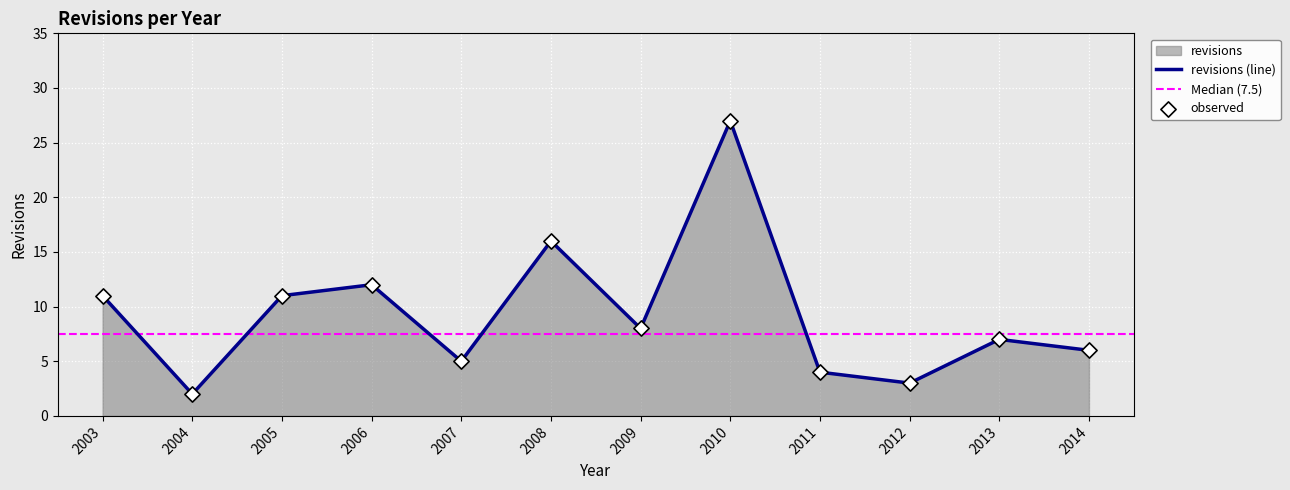

What is the change in value from 2008 to 2010?

+11